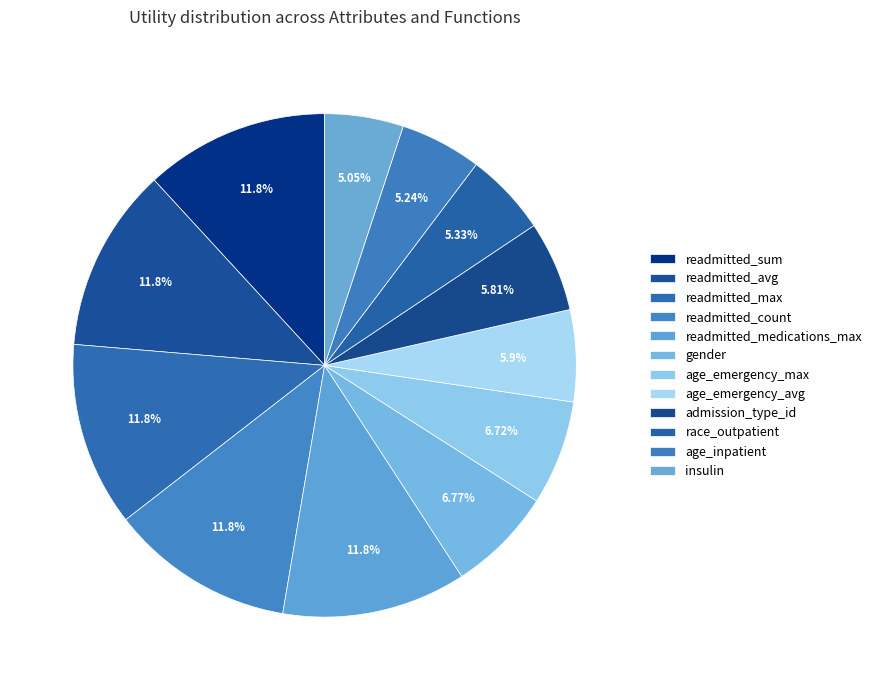

The readmitted_medications_max slice represents 1% of the pie. True or false?

False